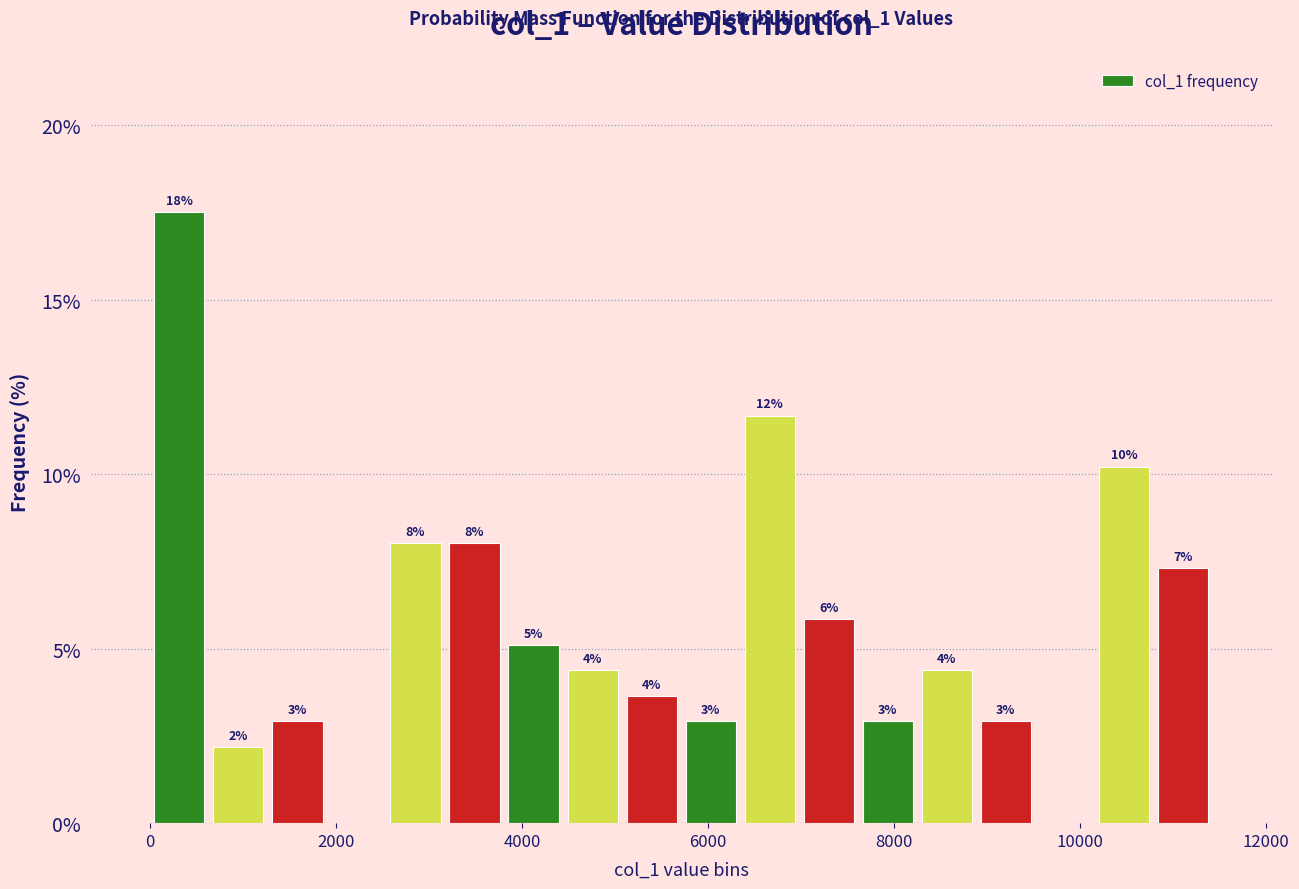

Around what value on the x-axis is the tallest bar? Give the approximate position of its centre, as read against the axis.

400